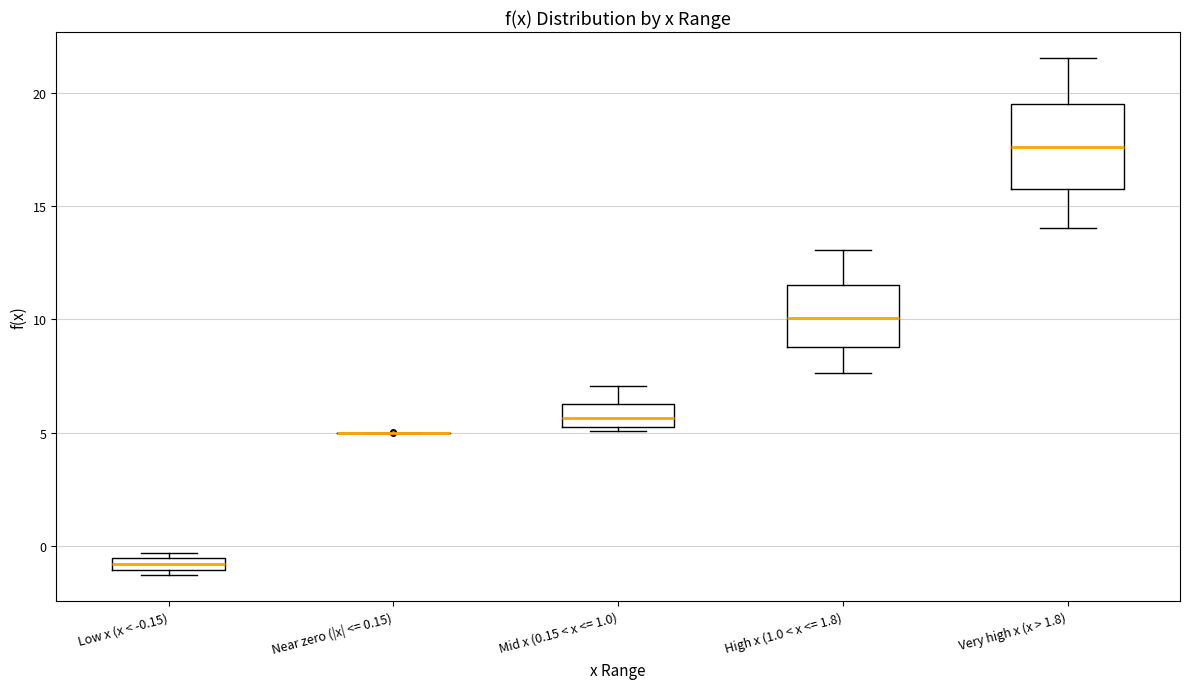

Which box is the tallest, from its lower edge to its upper edge?

Very high x (x > 1.8)